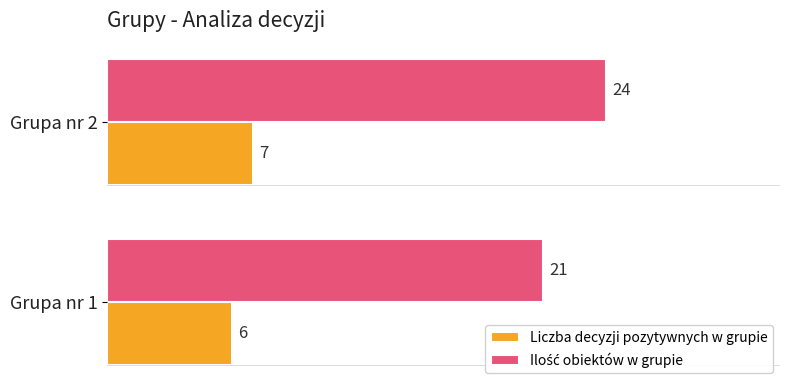

List the labels in order of Liczba decyzji pozytywnych w grupie value, largest first.

Grupa nr 2, Grupa nr 1